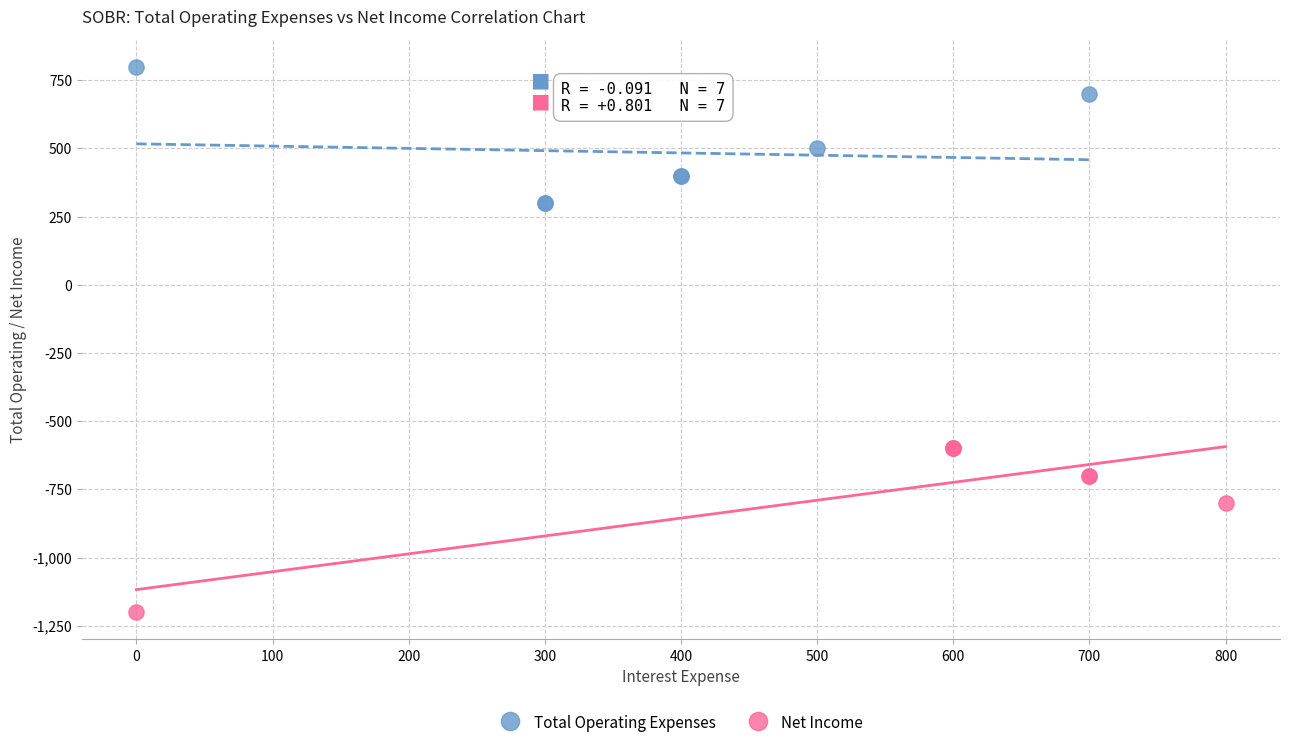

What are all the series names shown in the legend?

Total Operating Expenses, Net Income